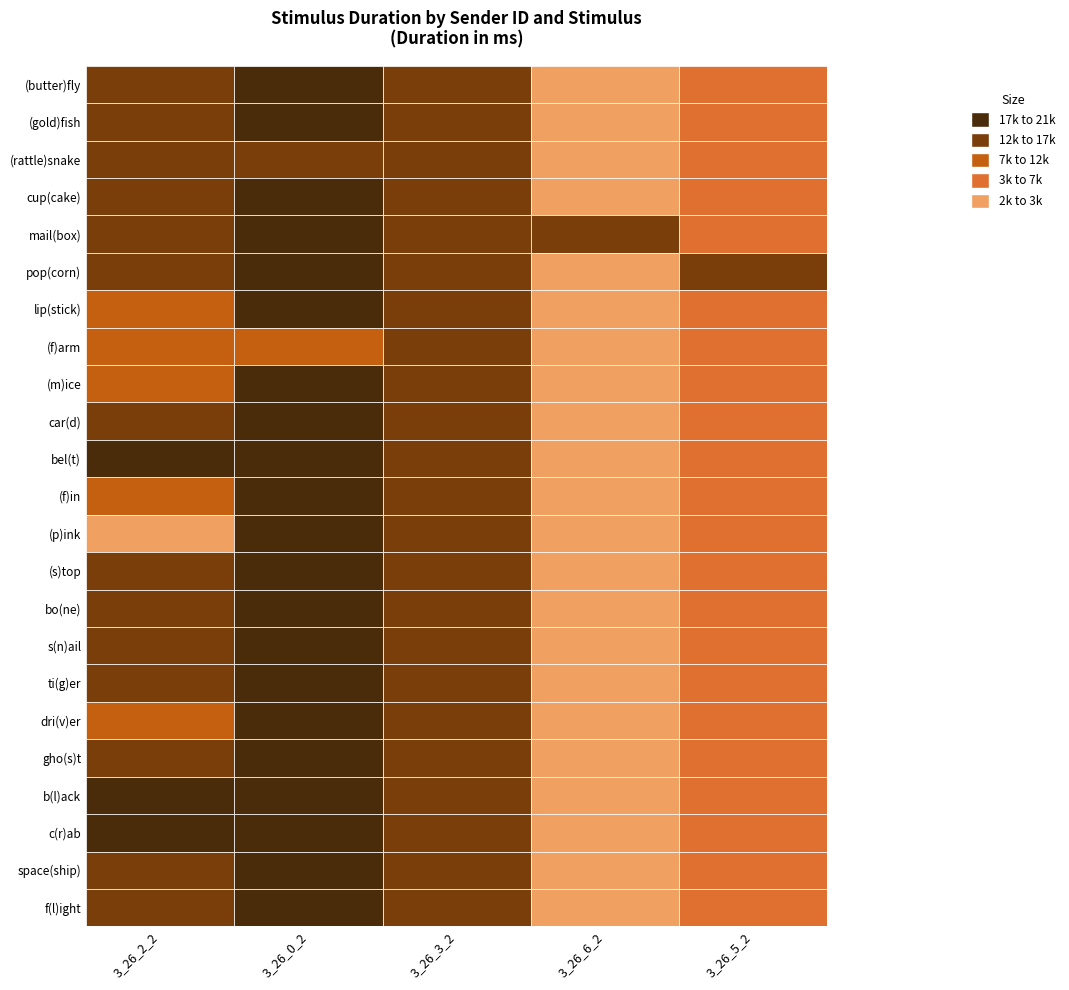

What is the total value across all series at b(l)ack?

80